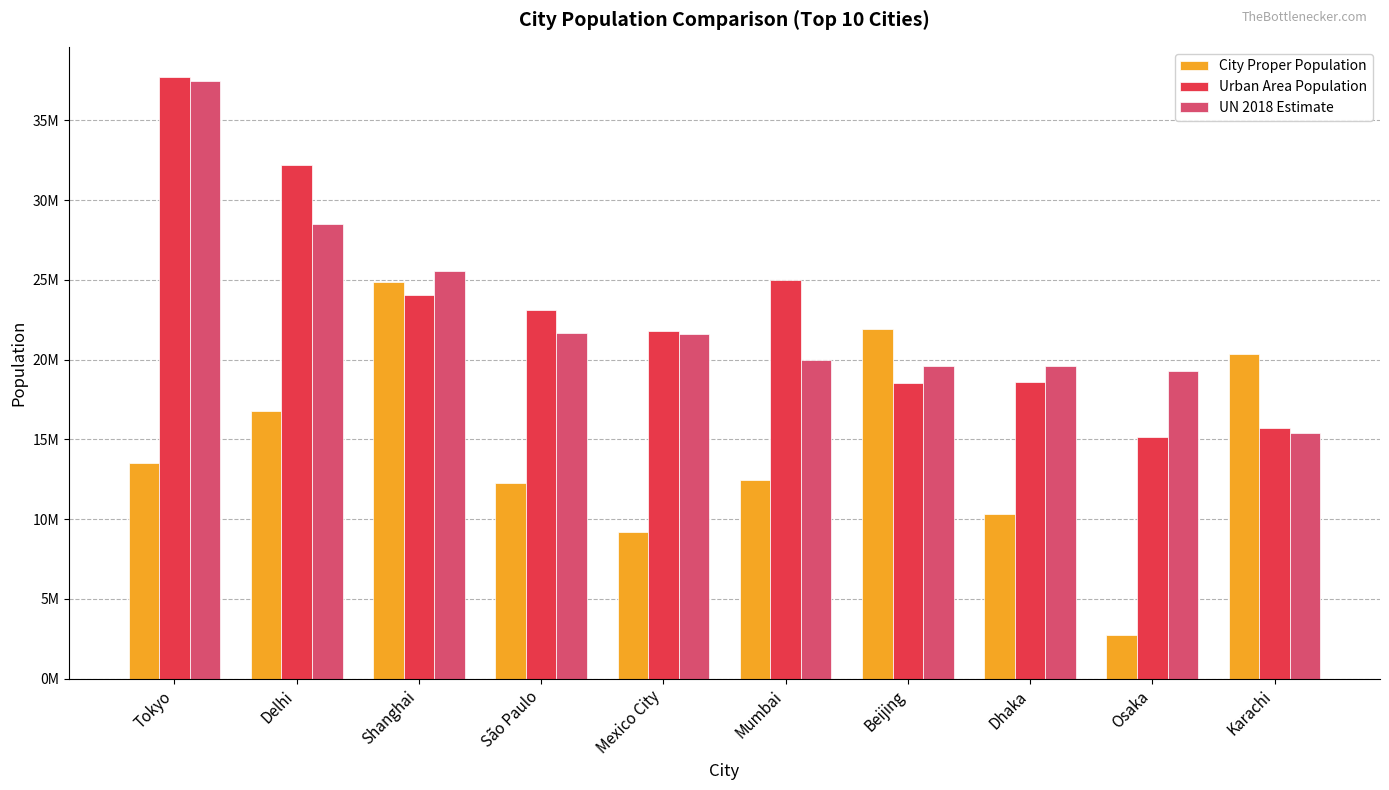

Does the chart contain any negative values?

No